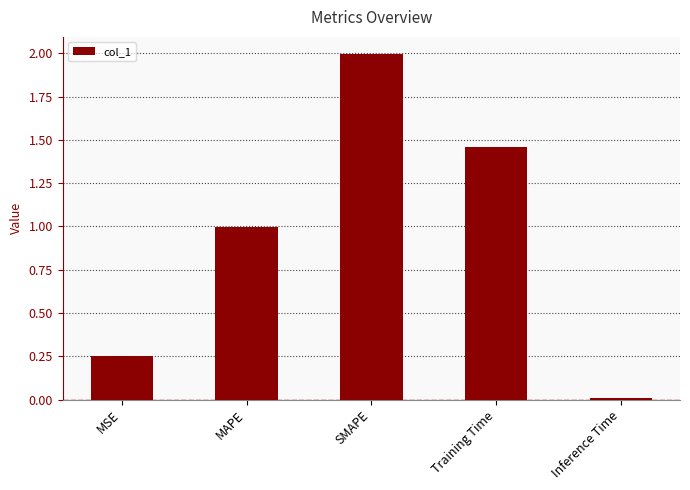

Where is the data nearest to the value 1?

MAPE